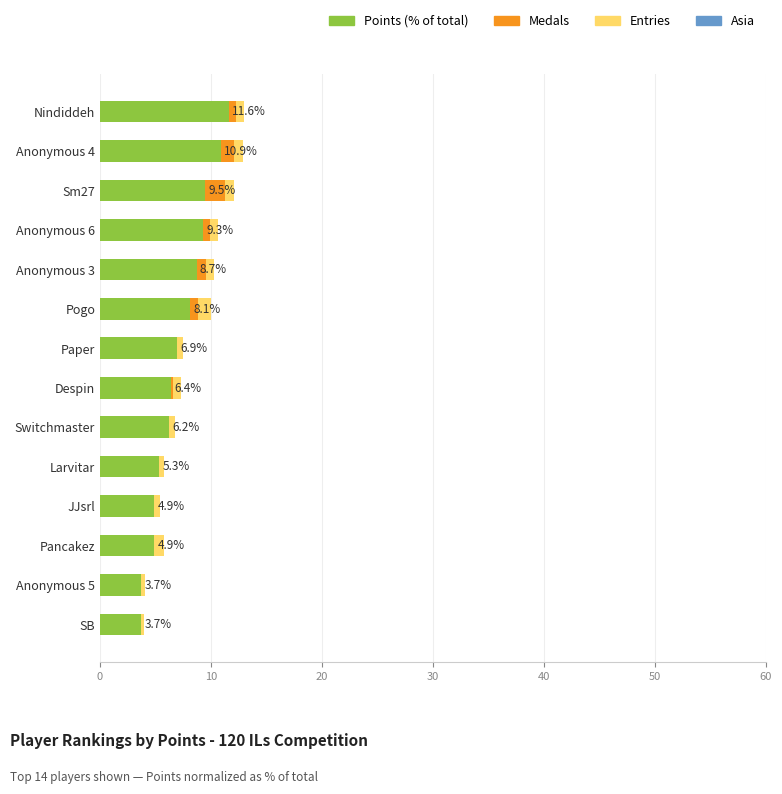

True or false: Points (% of total) has a value of 5.3 at Larvitar.

True